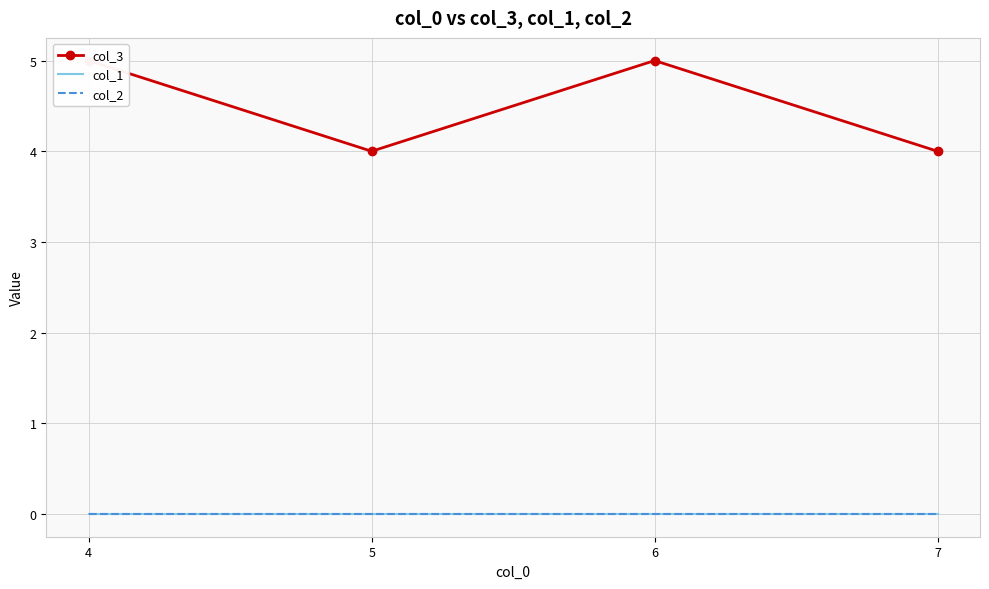

True or false: col_1 and col_3 intersect in this chart.

False